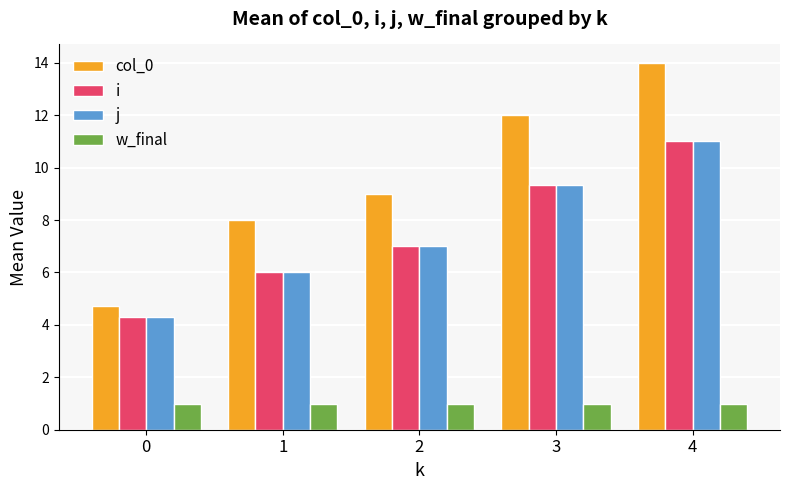

At how many categories does at least one series exceed 4?

5